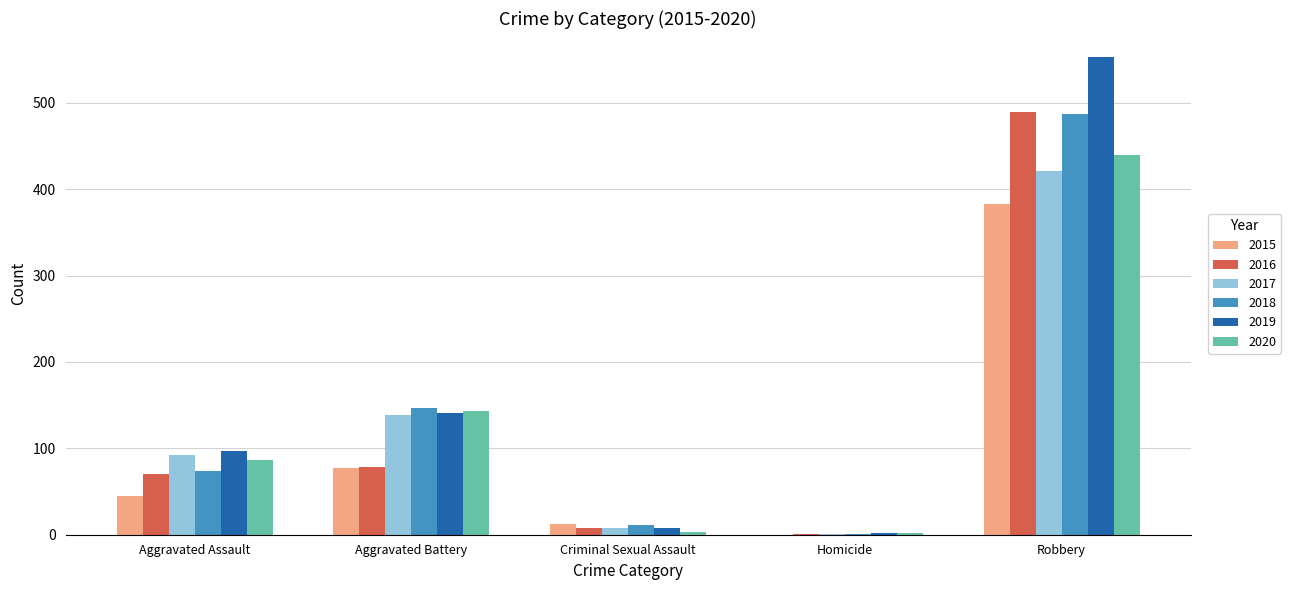

At which label is 2019 closest to 277?

Aggravated Battery